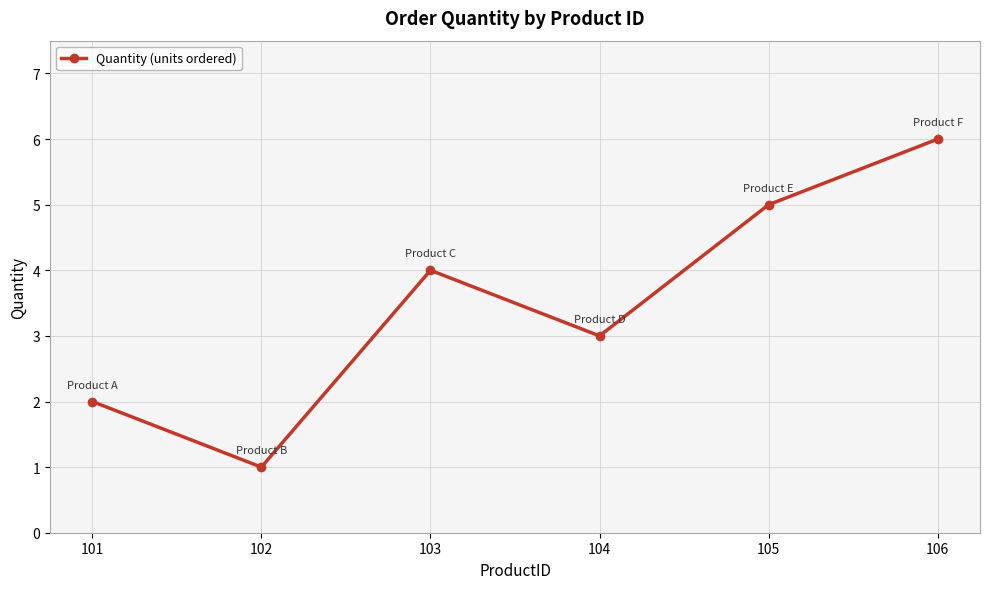

How many lines are shown in the chart?

1